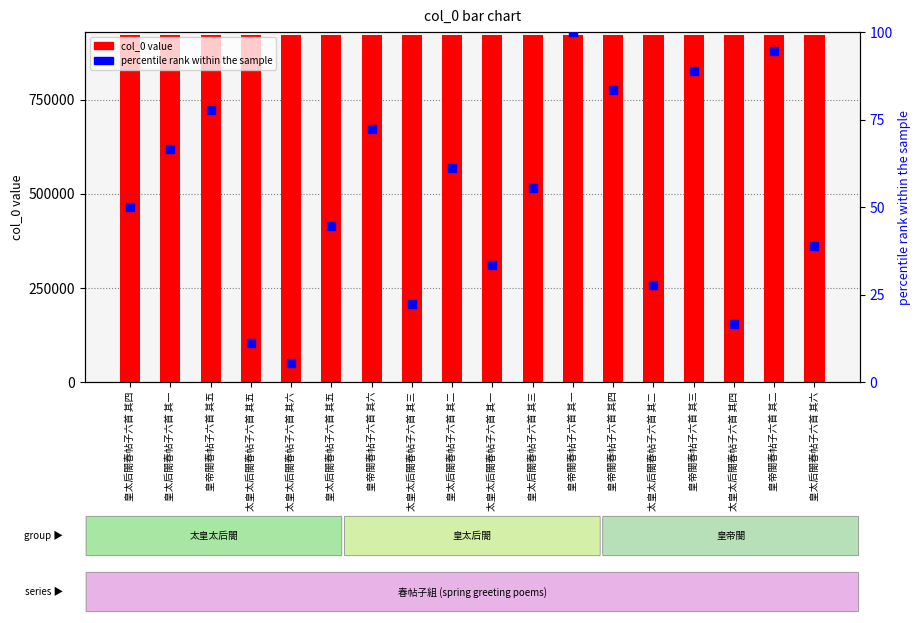

Which series reaches the minimum Y coordinate?

percentile rank